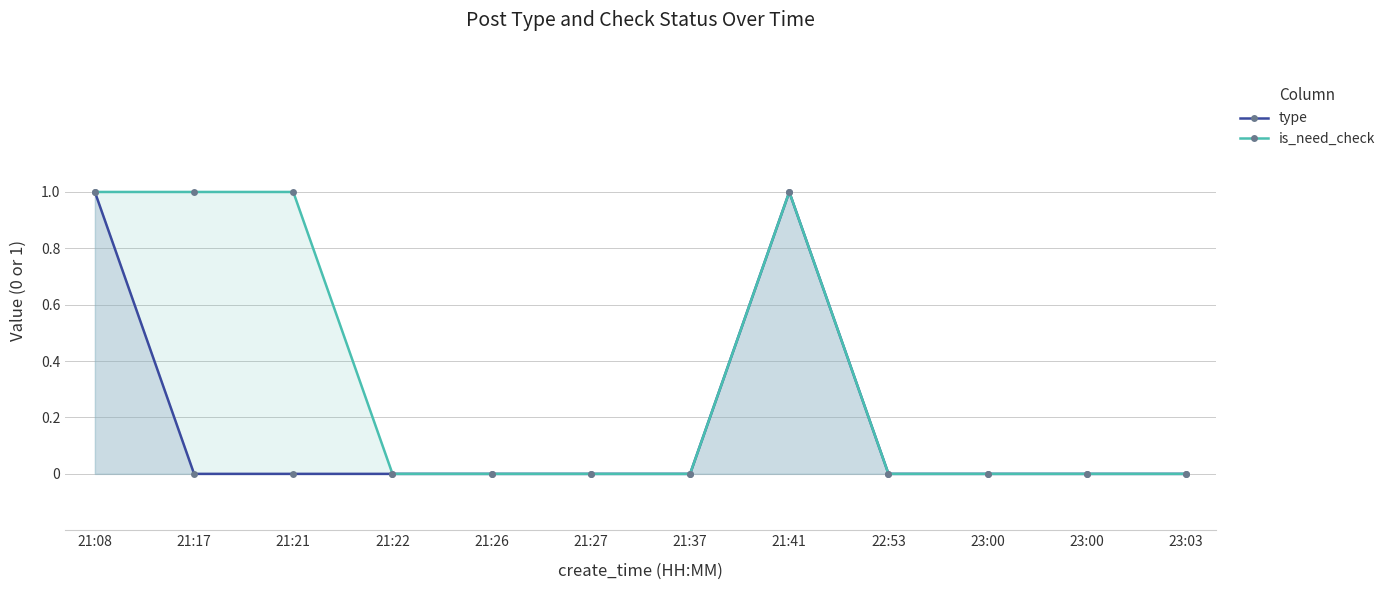

Which label corresponds to the smallest value in the chart?

21:17